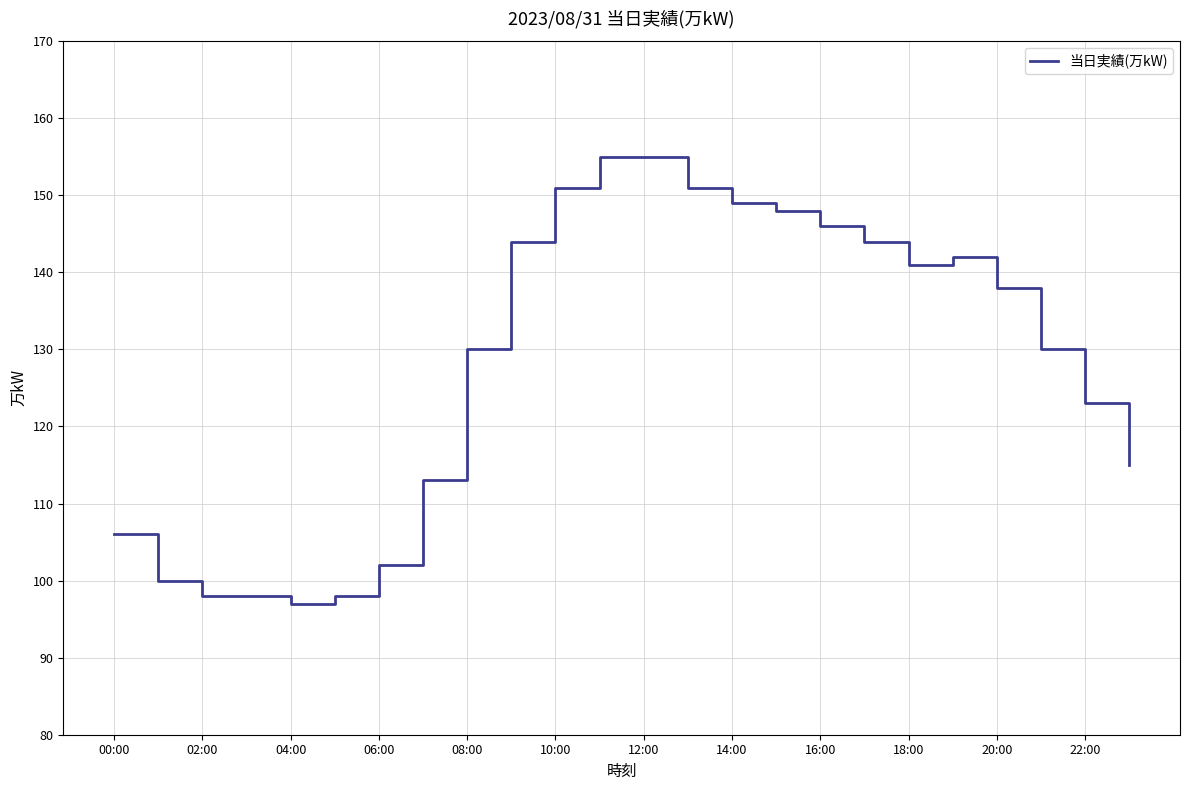

What is the maximum value shown in the chart?

155